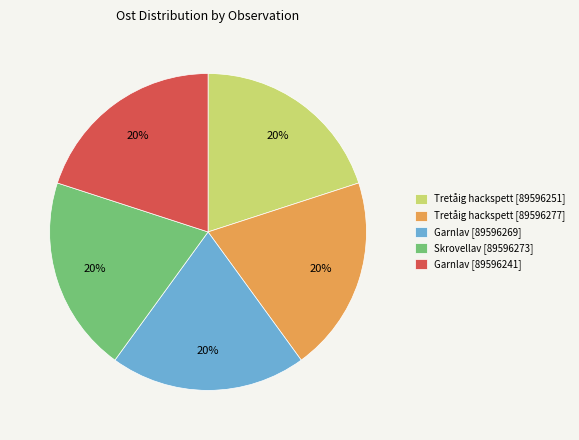

To the nearest percent, what percentage of the pie is Skrovellav [89596273]?

20%